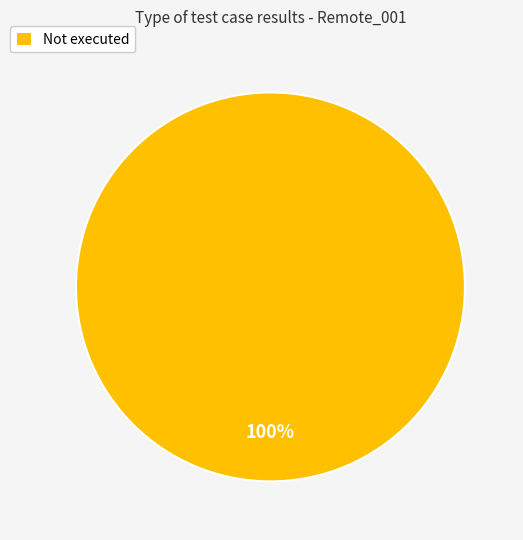

How many slices are in this pie chart?

1